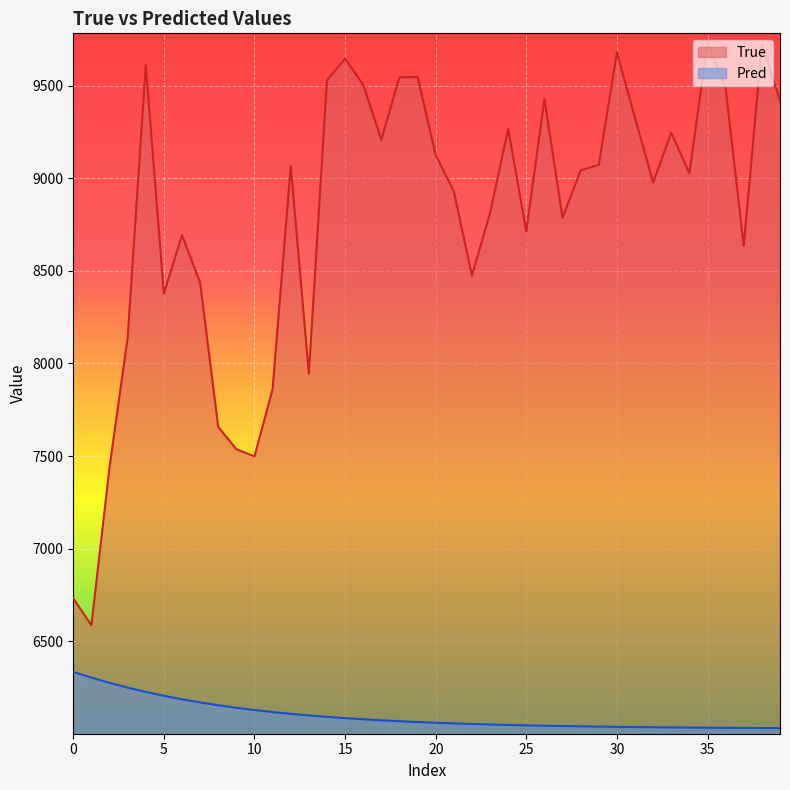

Rank the series at 15 from lowest to highest value.

Pred, True